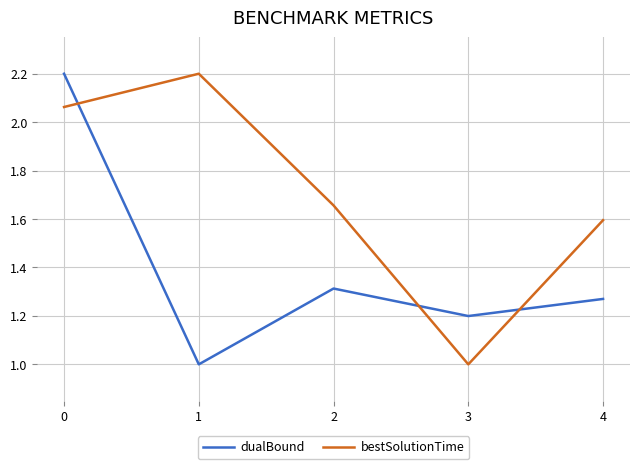

What is the minimum value shown in the chart?

1.0